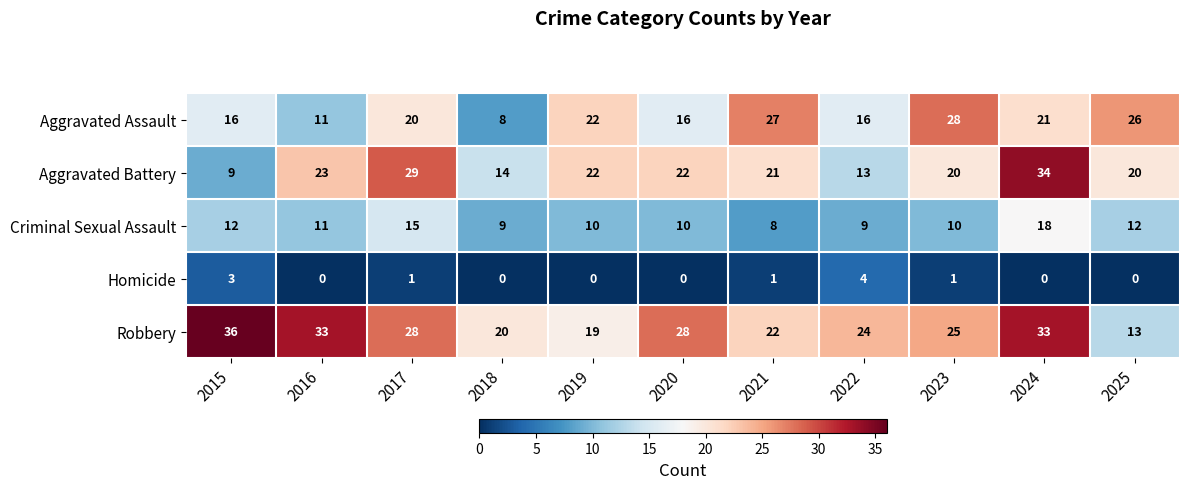

At 2023, list the series in order from smallest to largest.

Homicide, Criminal Sexual Assault, Aggravated Battery, Robbery, Aggravated Assault